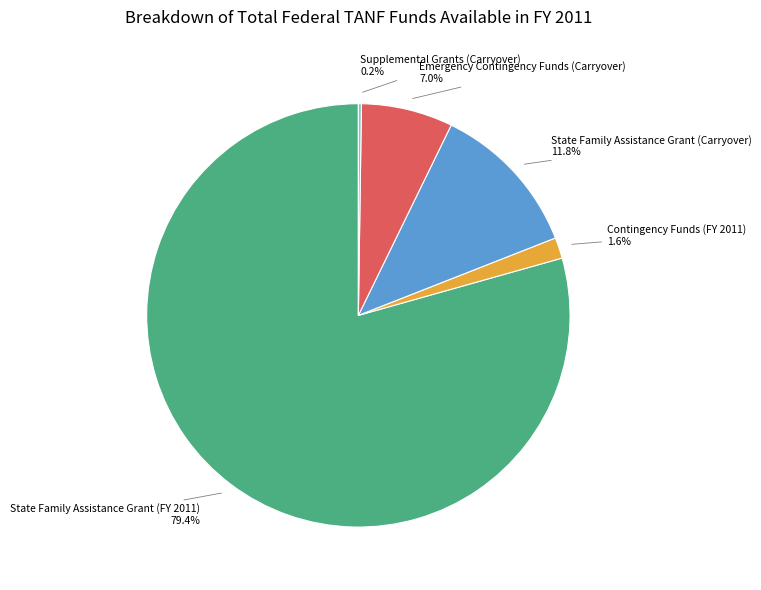

Is there a majority slice in this chart?

Yes